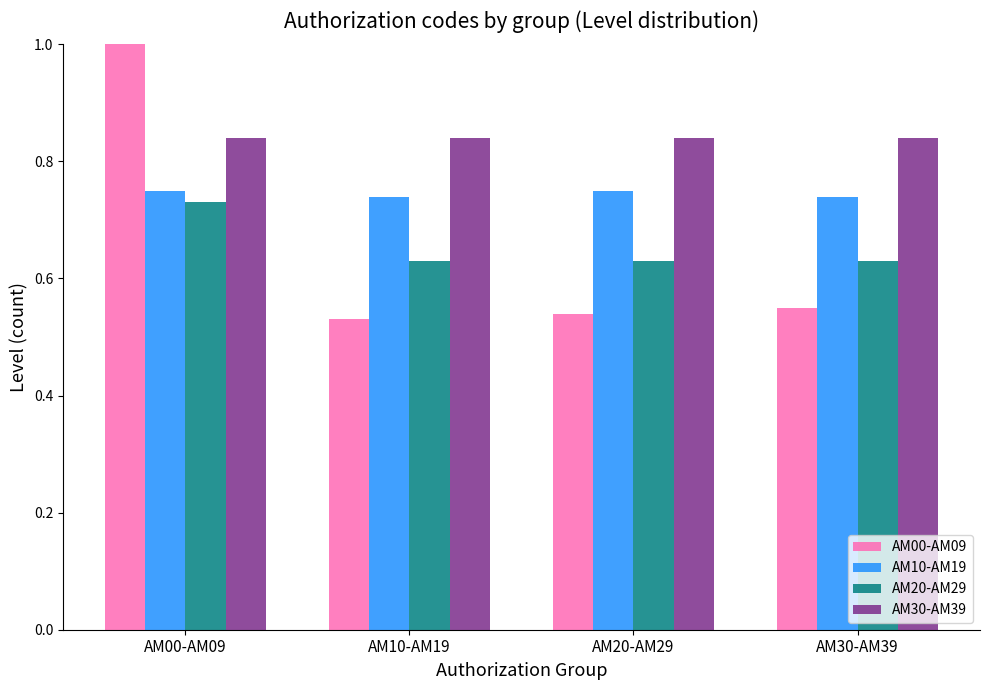

The AM20-AM29 series shows 0.3 at AM10-AM19. True or false?

False